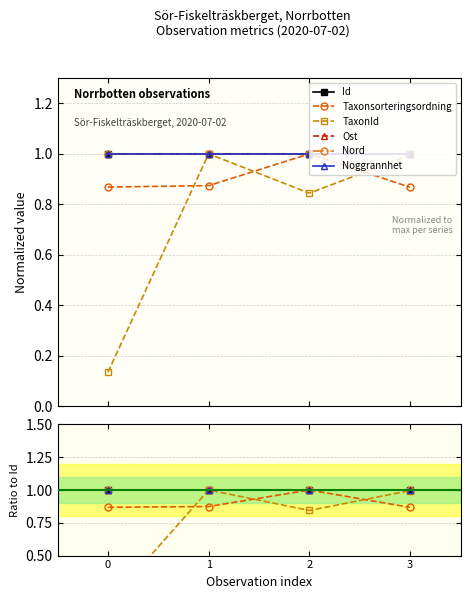

What is the total value across all series at 3?

5.9